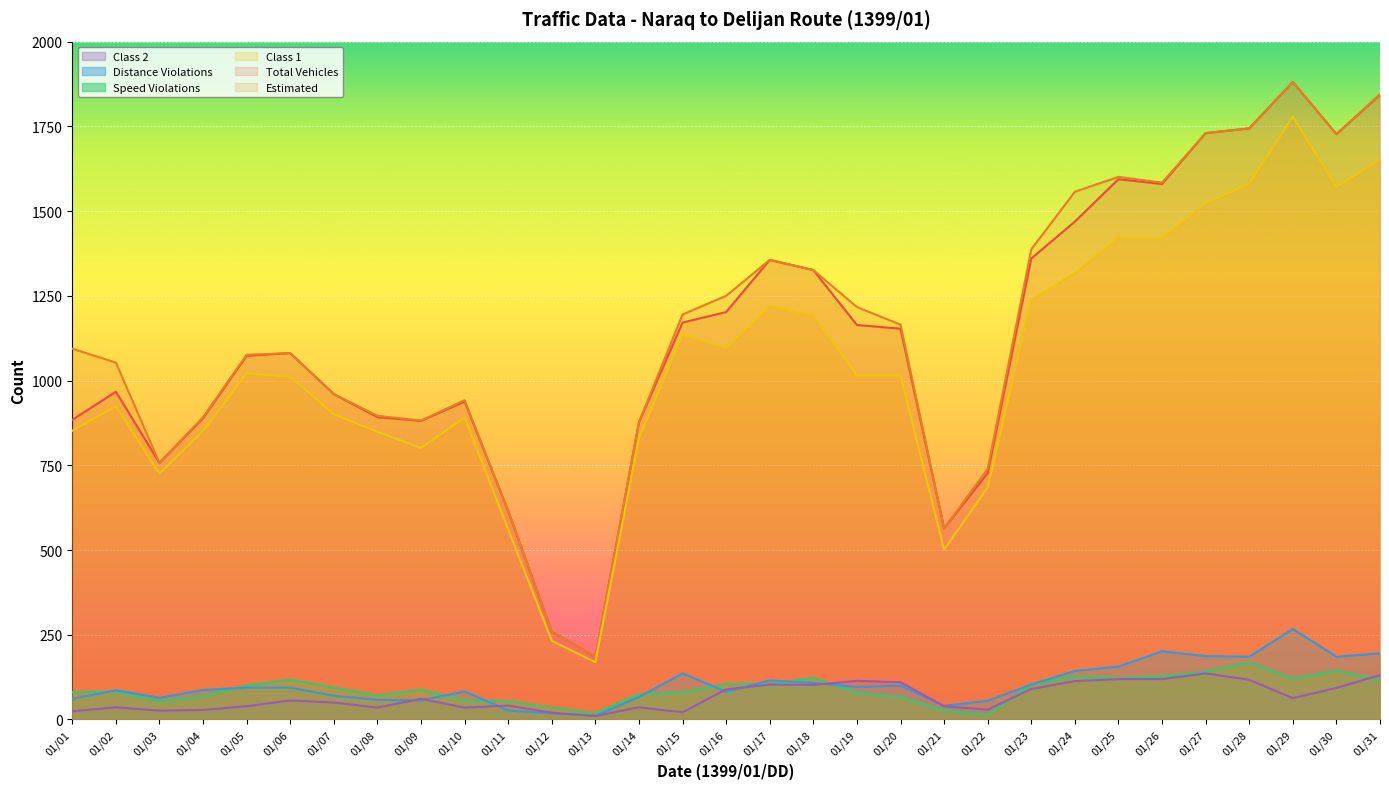

The value of Speed Violations at 01/04 is 69. True or false?

True